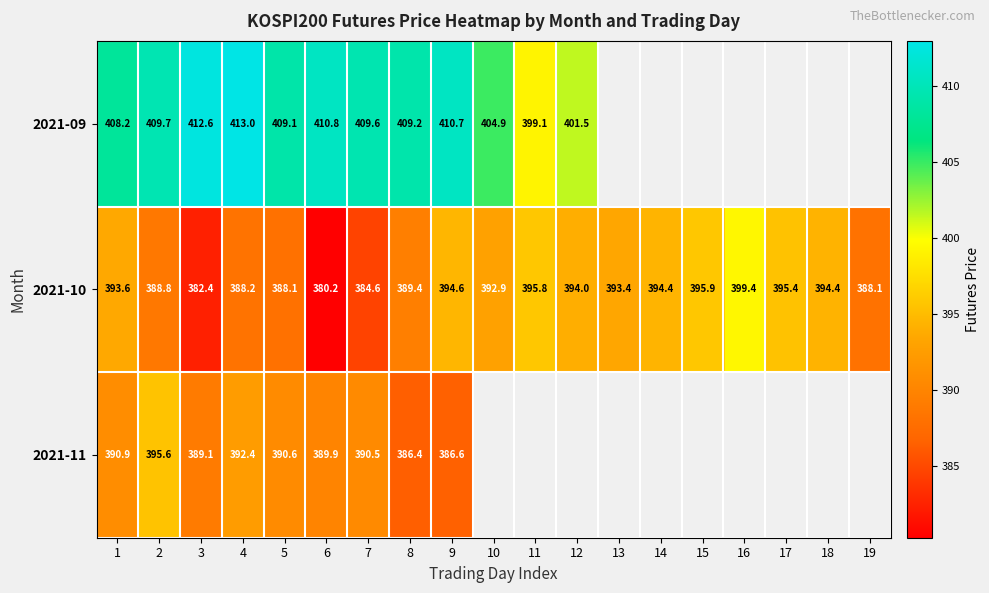

At 8, list the series in order from smallest to largest.

2021-11, 2021-10, 2021-09